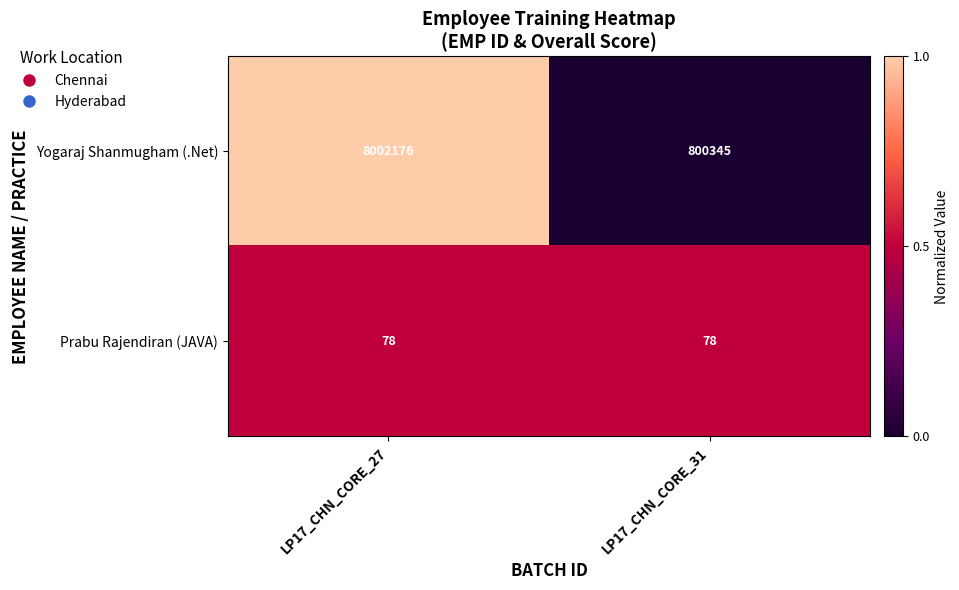

What is the approximate value of Yogaraj Shanmugham (.Net) at LP17_CHN_CORE_31, to the nearest 100?

800300